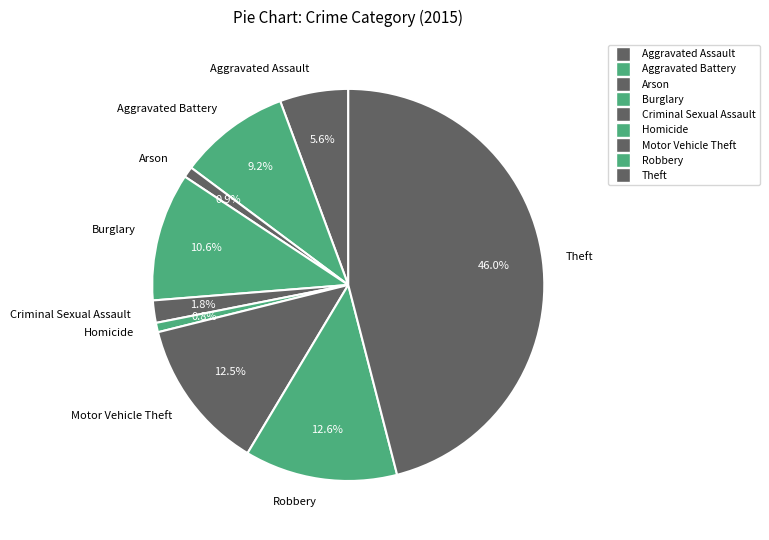

What percentage is the Aggravated Battery slice, to the nearest percent?

9%